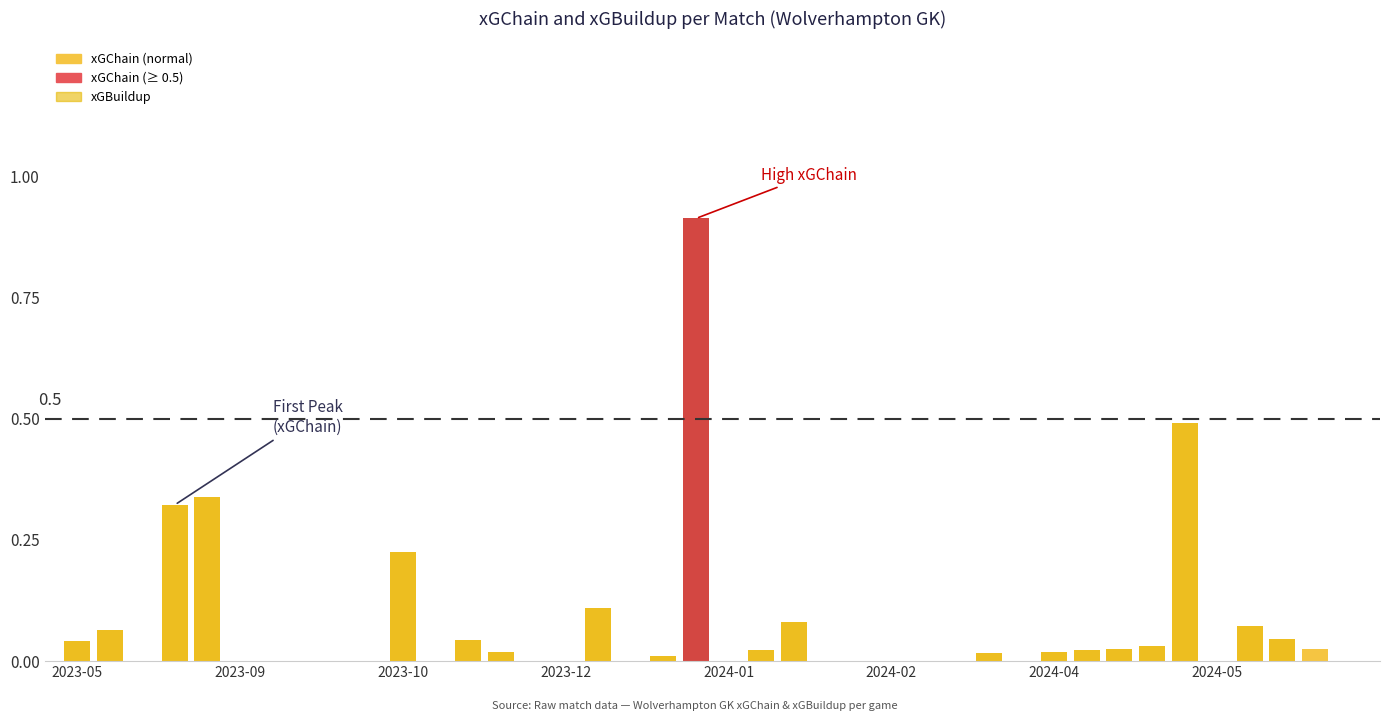

Between 2023-05 and 2023-12, which is larger?

2023-05